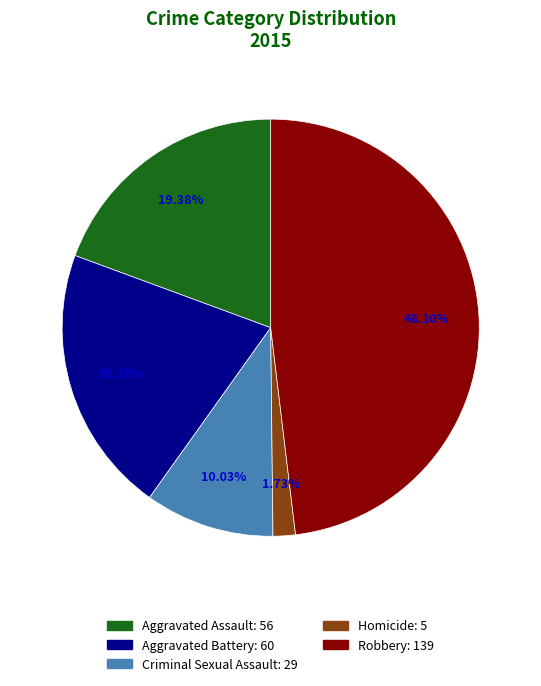

To the nearest percent, what is the combined percentage of Robbery and Homicide?

50%